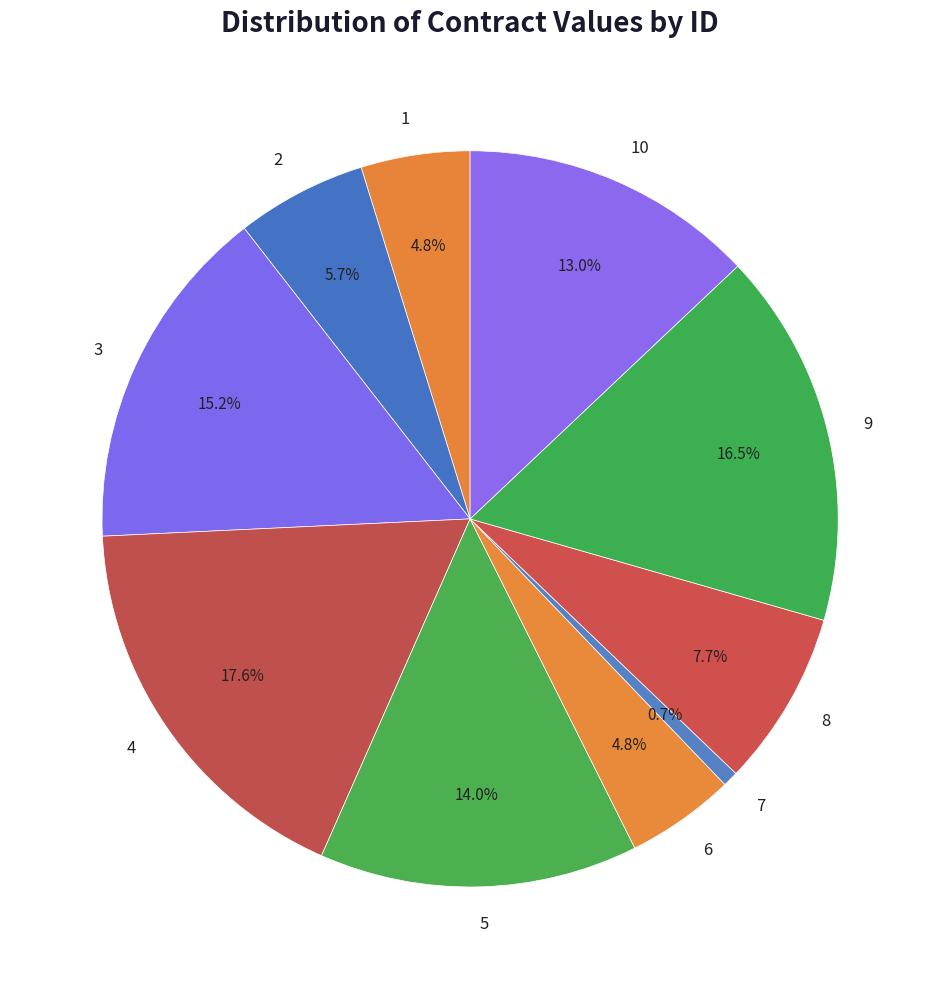

Is it true that 2 is 1% of the pie?

False